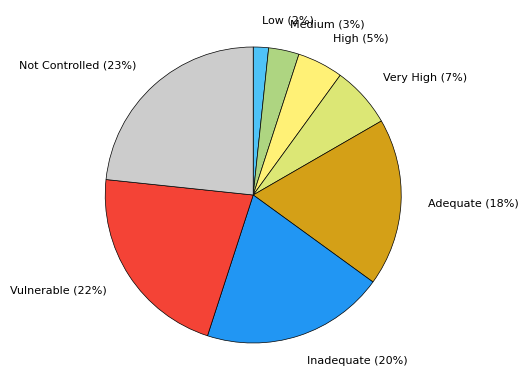

Which has a higher value, Not Controlled (23%) or Medium (3%)?

Not Controlled (23%)